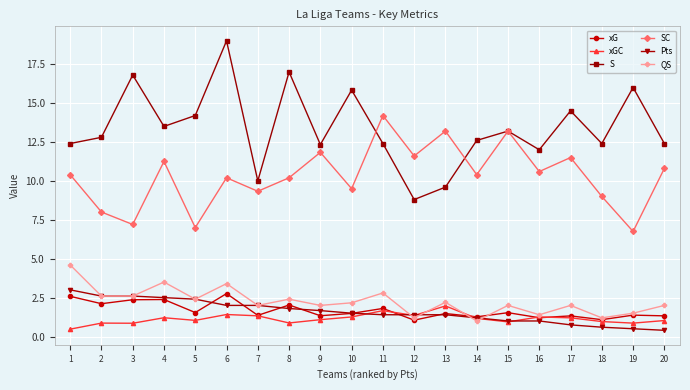

What value does the xG series have at 5?

1.5